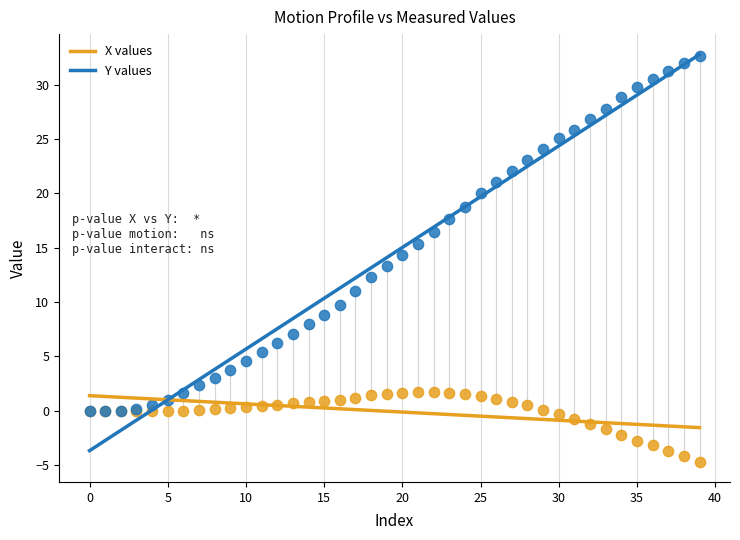

What are all the series names shown in the legend?

X values, Y values